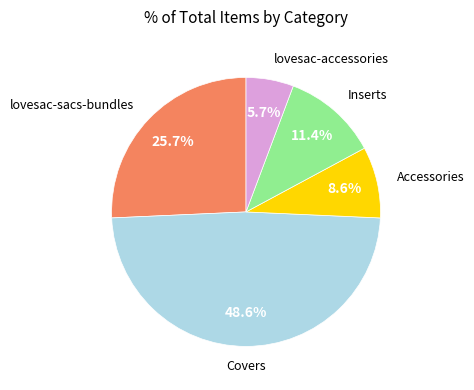

Is there any slice that represents more than half of the pie?

No